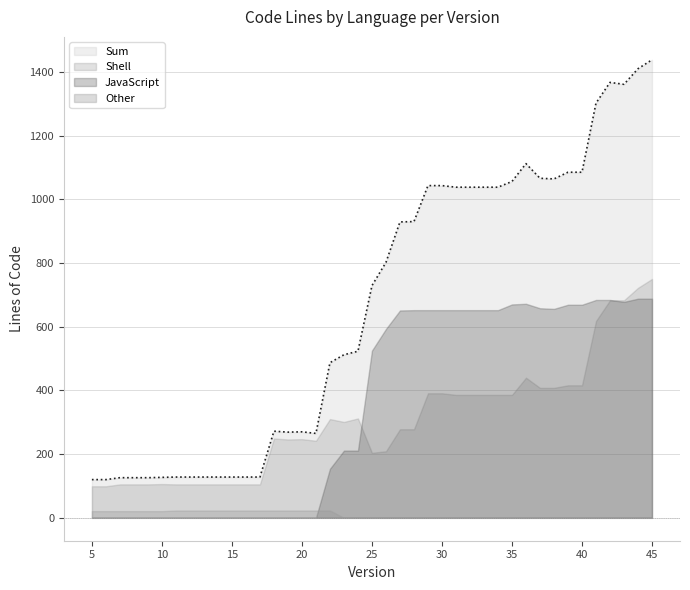

At which category is the sum across all series the highest?

45